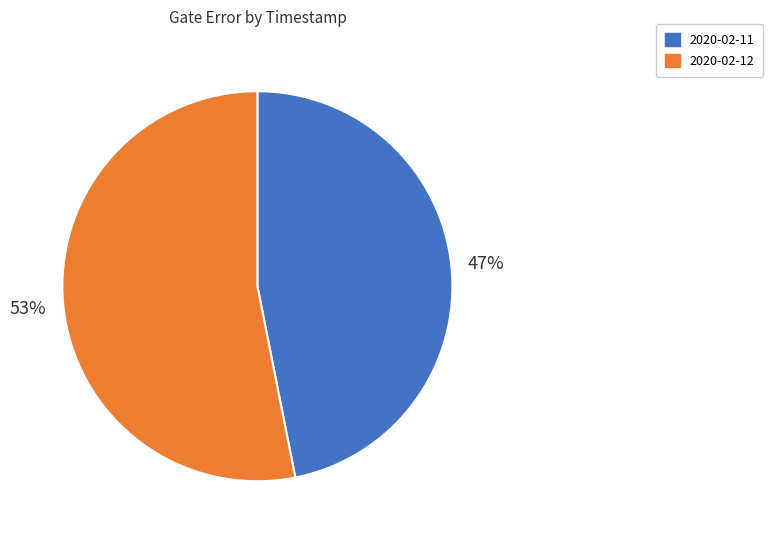

Rank the categories by value from highest to lowest.

2020-02-12, 2020-02-11